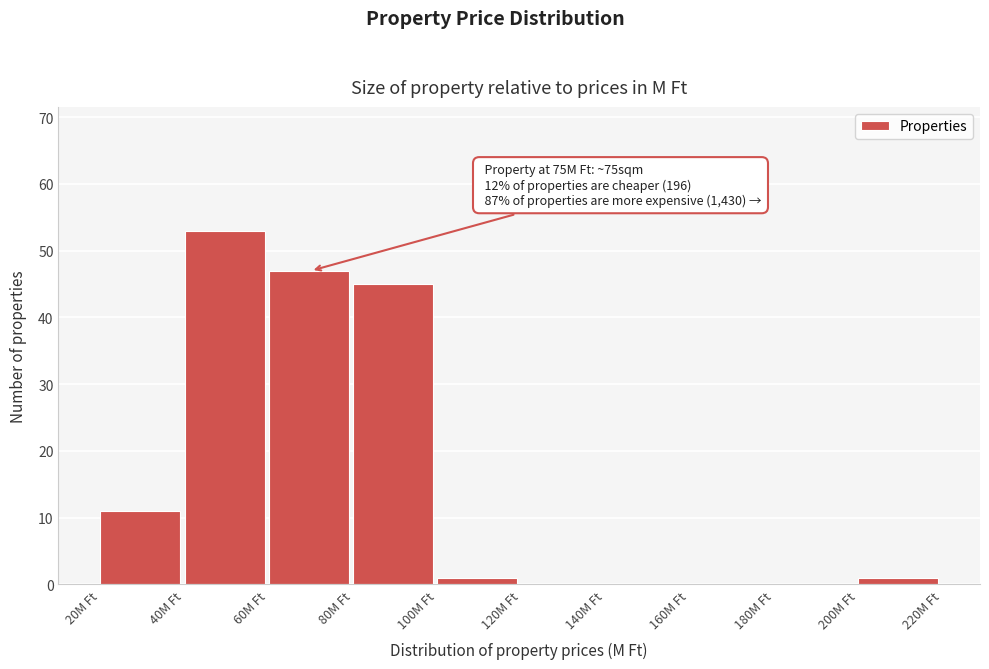

Which range on the x-axis has the tallest bar?

40 to 60